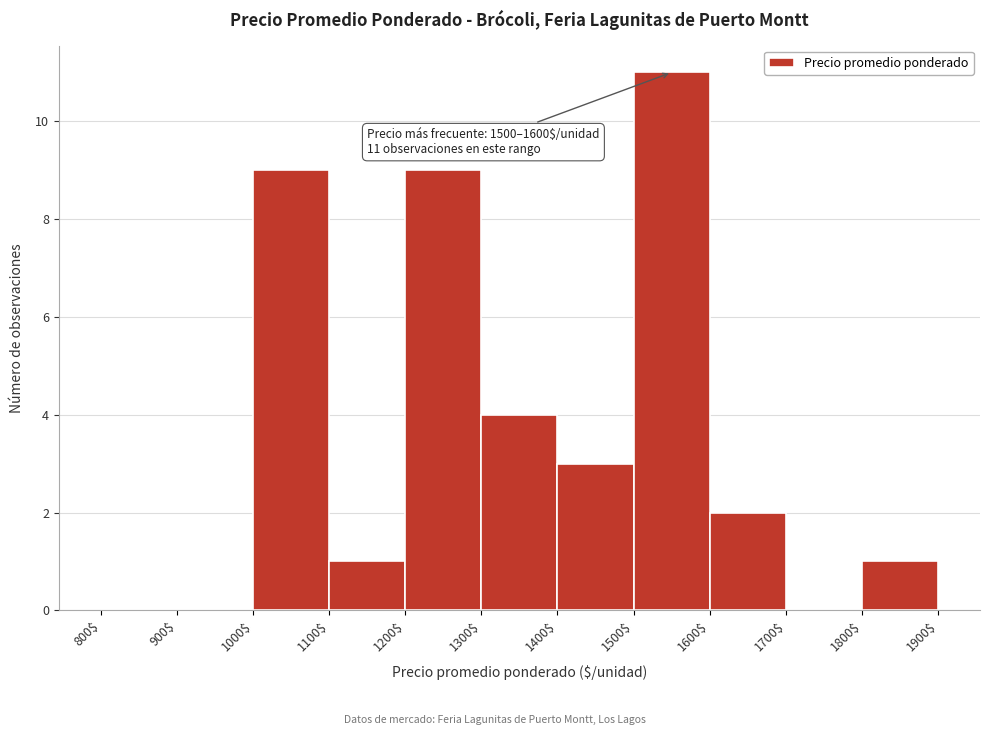

Over which range of the x-axis is the bar tallest?

1500$ to 1600$